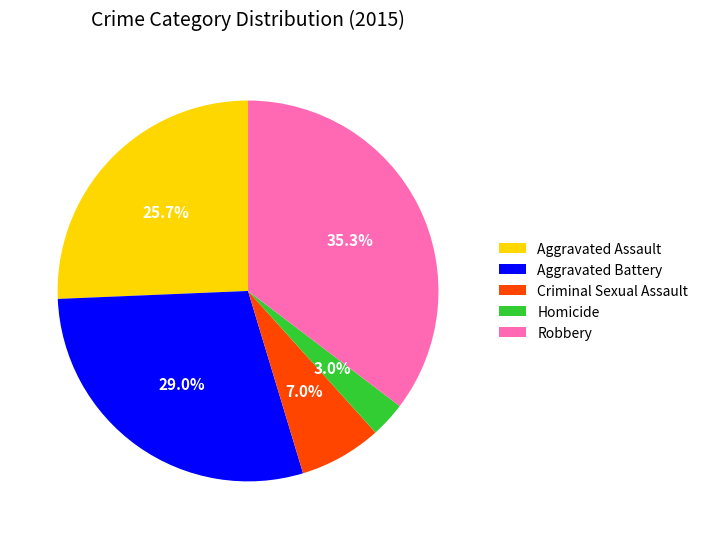

What is the smallest slice in the pie chart?

Homicide